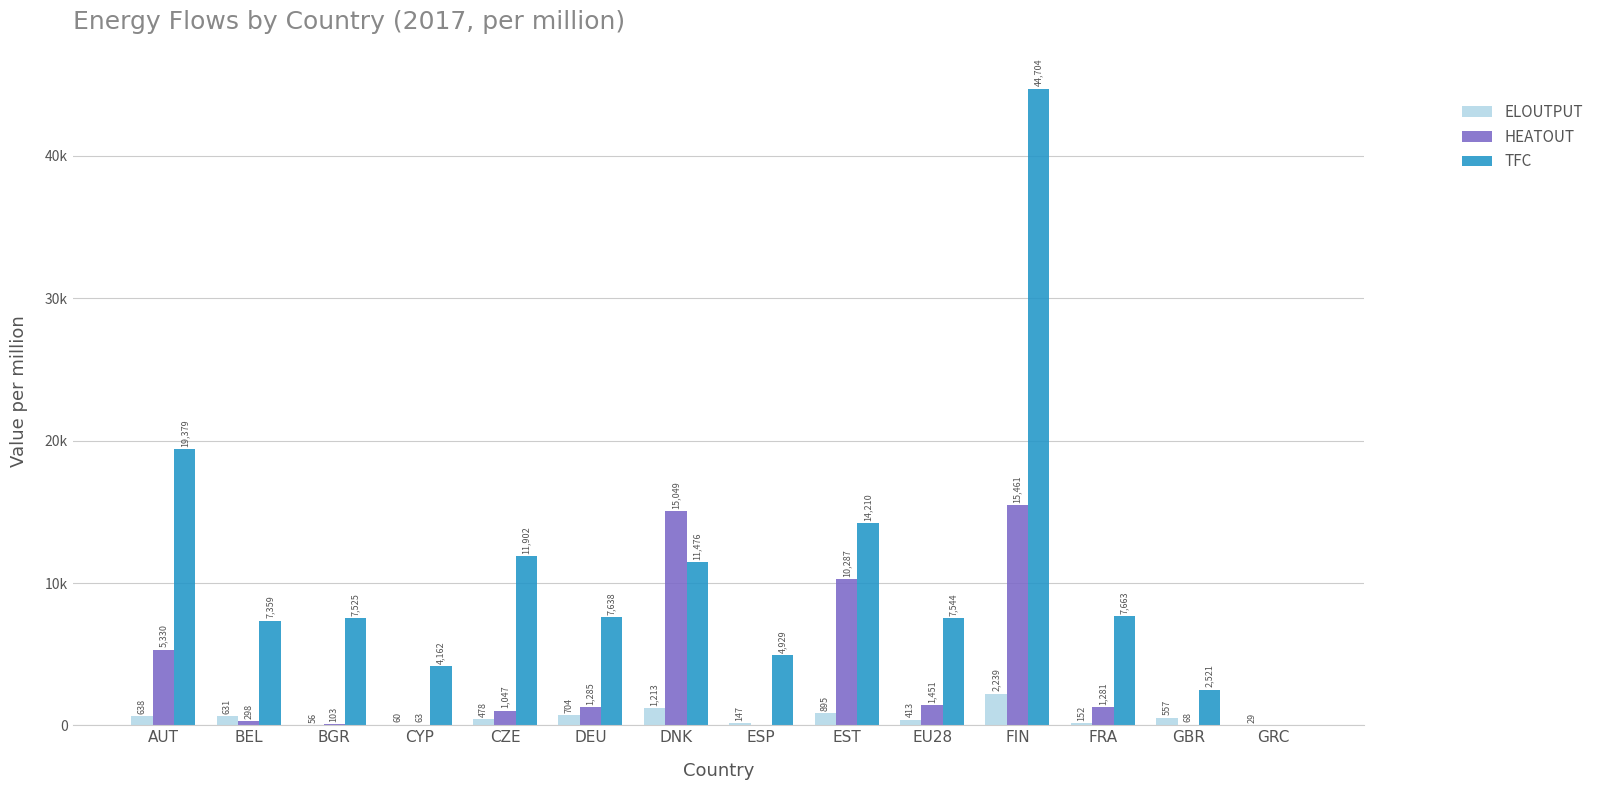

What are all the series names shown in the legend?

ELOUTPUT, HEATOUT, TFC